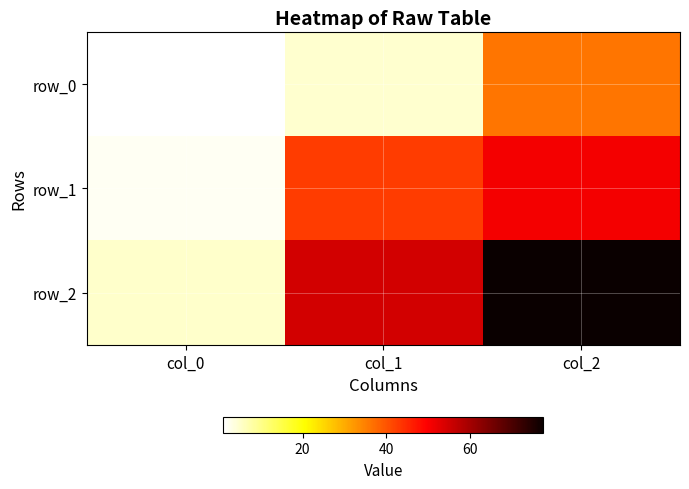

Which category has the lowest value in the row_1 series?

col_0